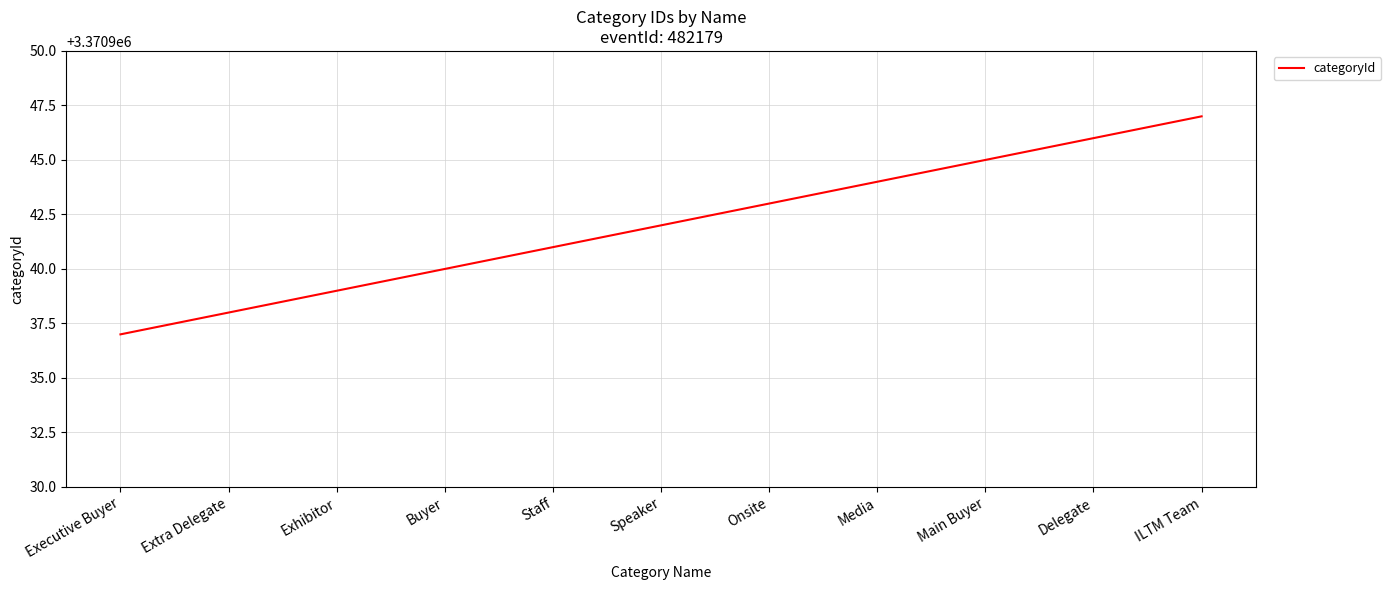

True or false: there are more than 2 points higher than both neighbors.

False